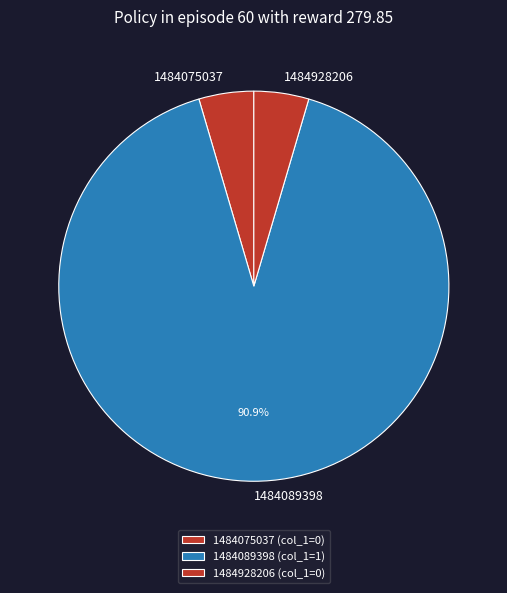

Which has a higher value, 1484089398 or 1484075037?

1484089398